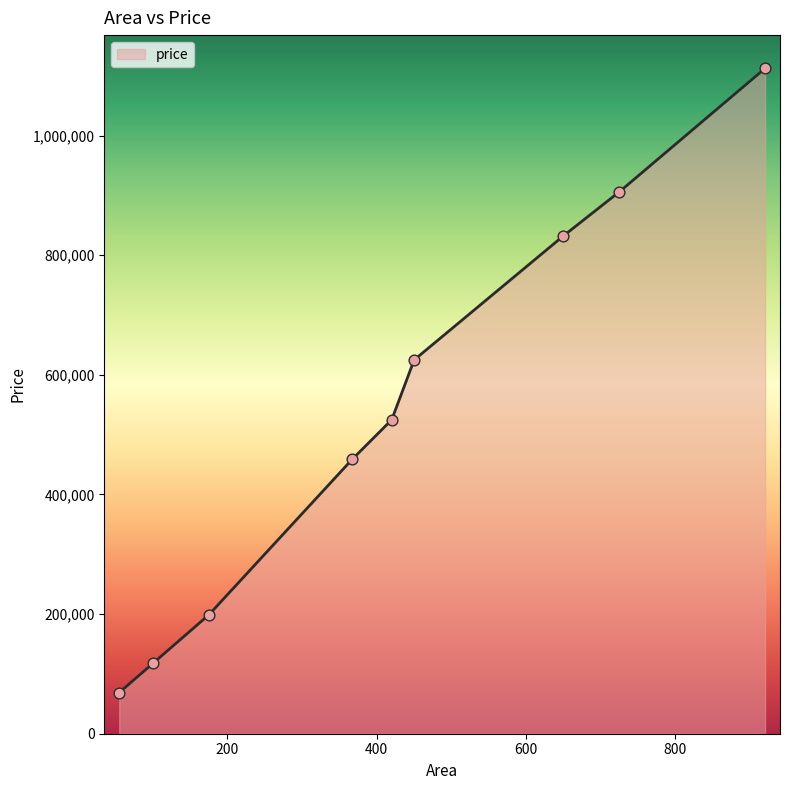

What is the maximum value shown in the chart?

1112500